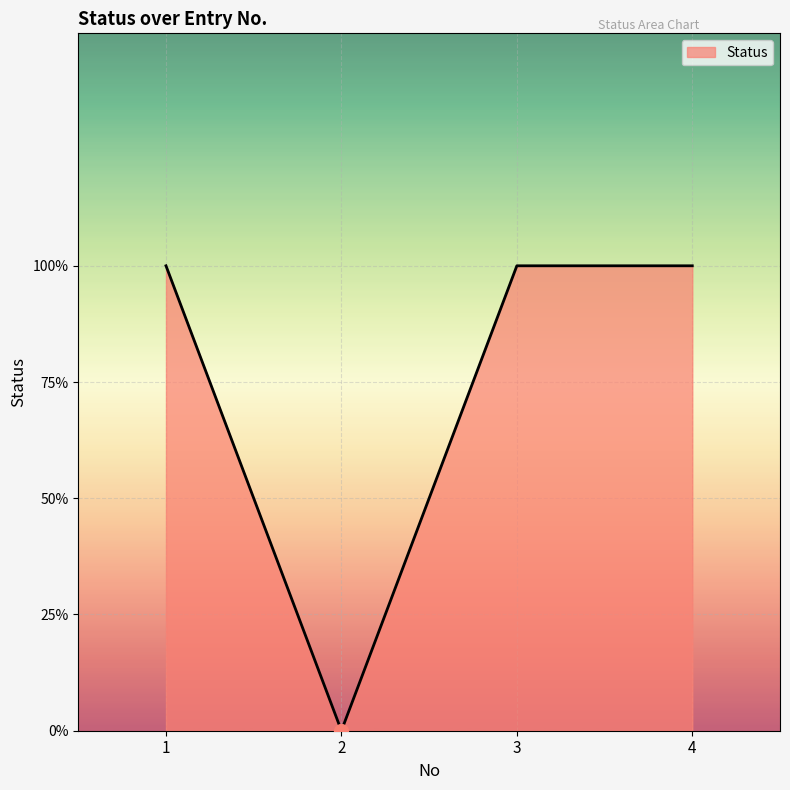

What is the difference between the maximum and minimum values?

1